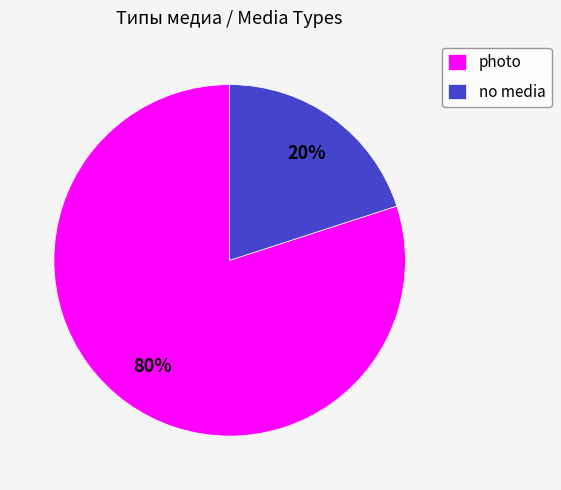

Rank the categories by value from highest to lowest.

photo, no media